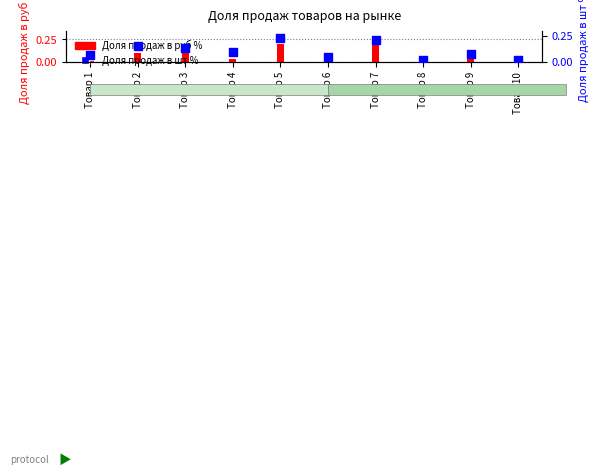

Which series contains the lowest Y value?

Доля продаж в руб %